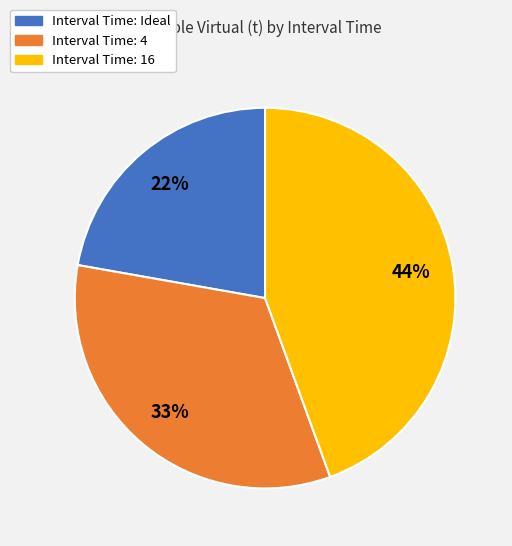

To the nearest percent, what is the average slice percentage?

33%